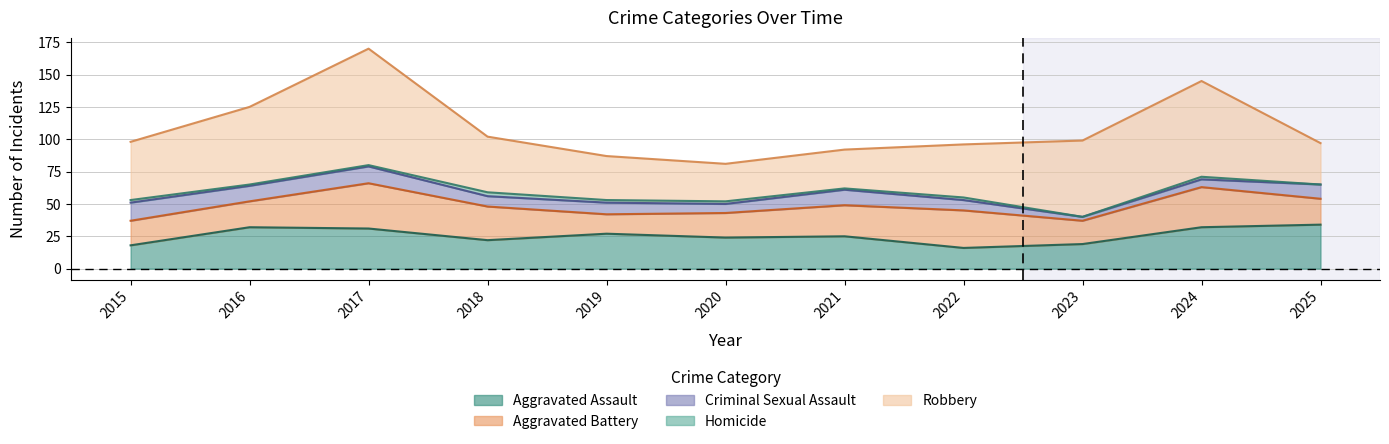

Where is Criminal Sexual Assault nearest to the value 8?

2018